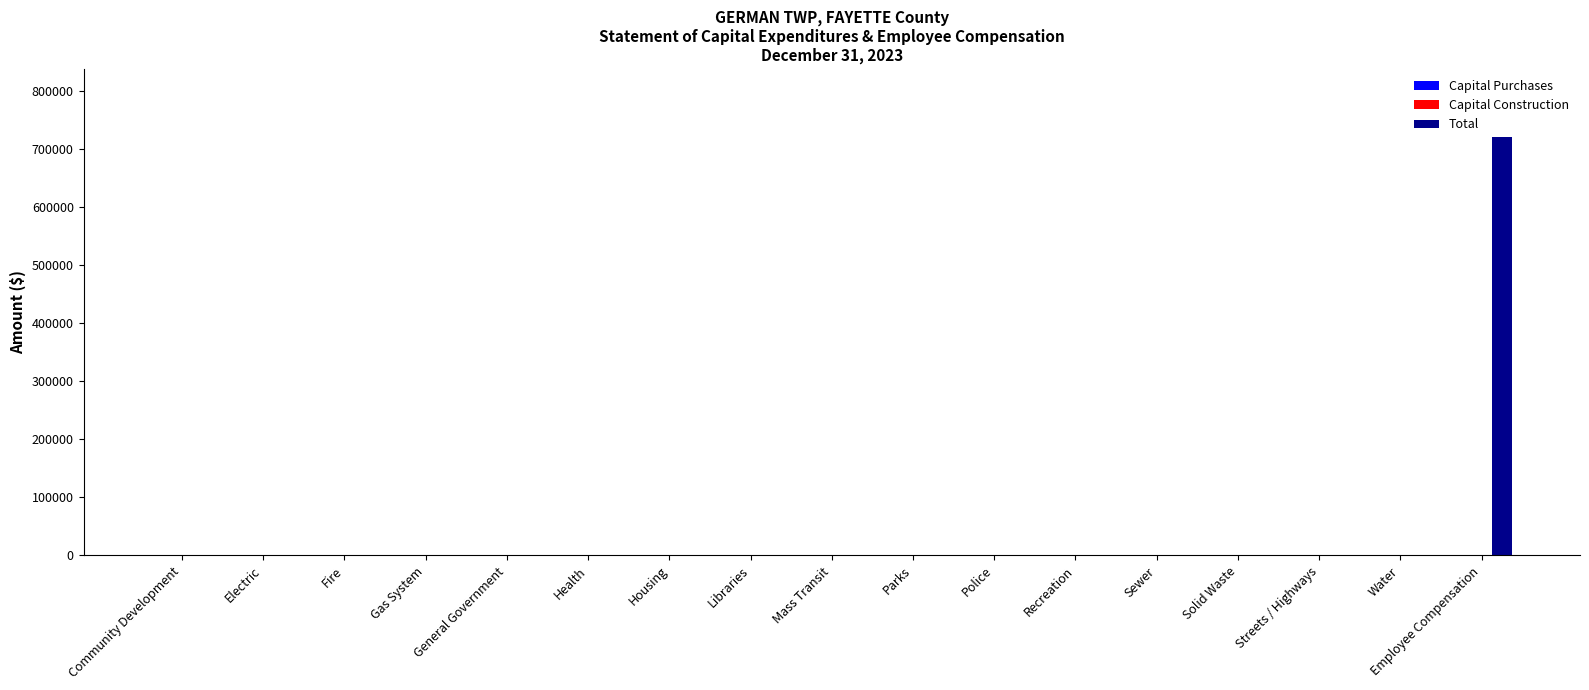

What is the sum of all values?

720471